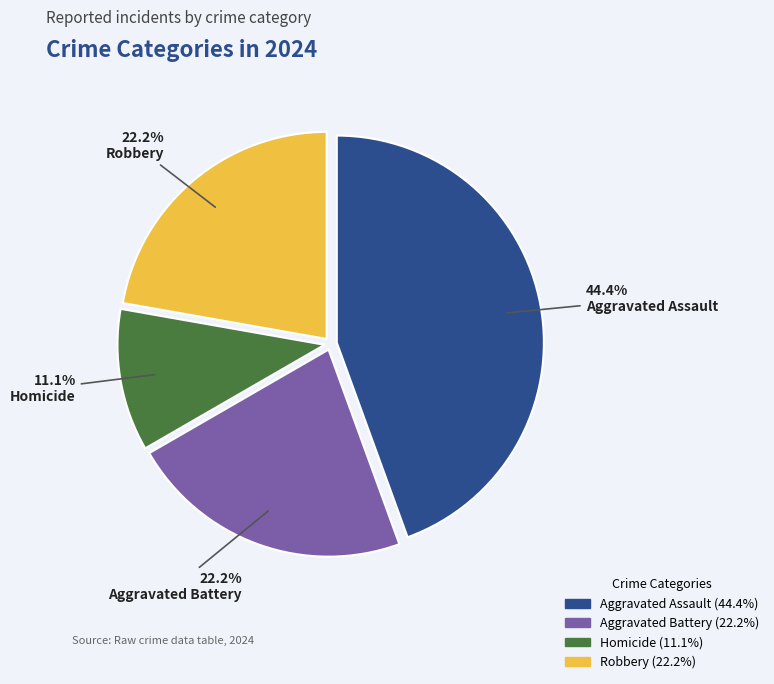

Is it true that Aggravated Battery is 32% of the pie?

False